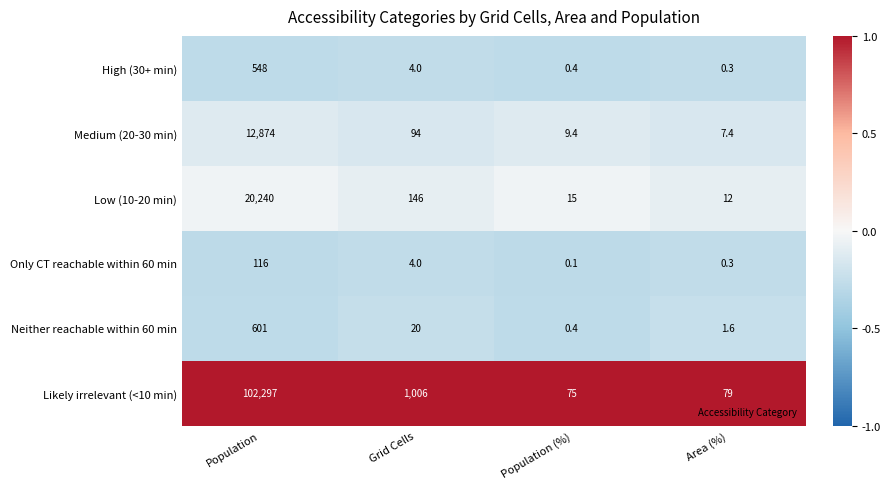

Between Population and Grid Cells, which series saw the biggest shift?

Likely irrelevant (<10 min)